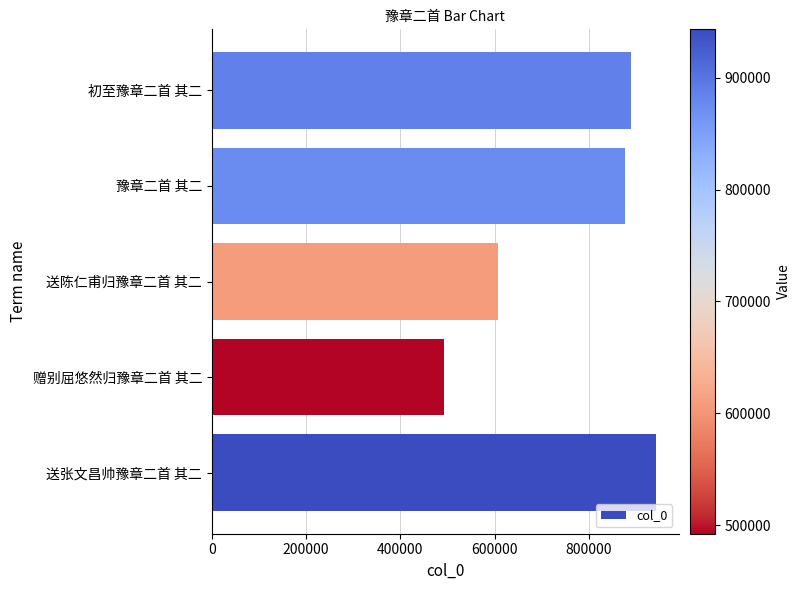

How many bars are there in total?

5